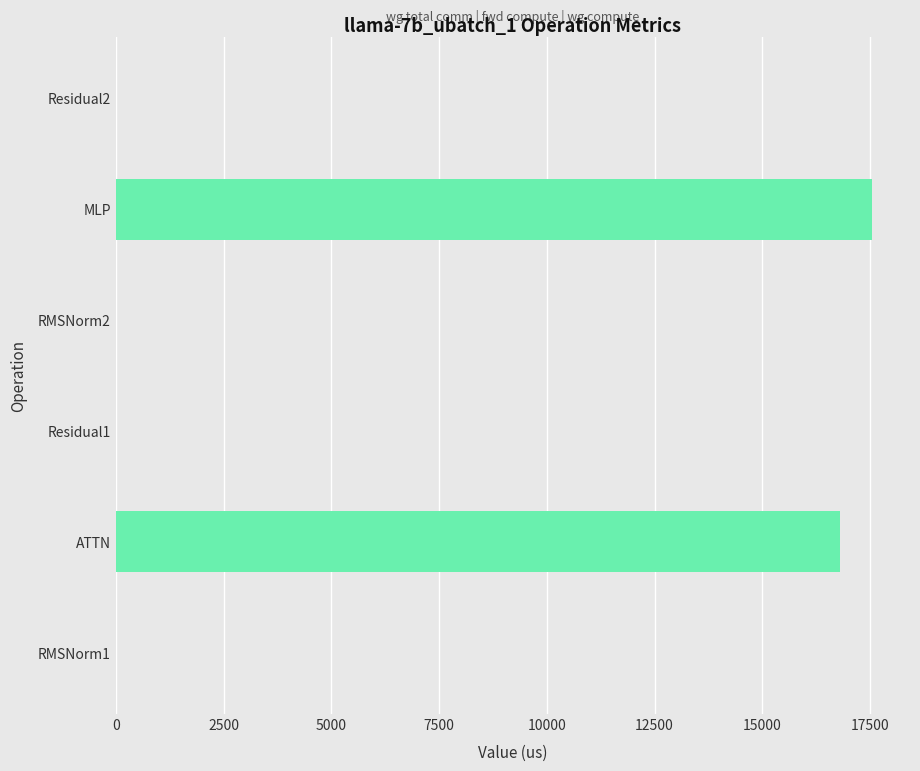

What is the sum of all values?

34354.3